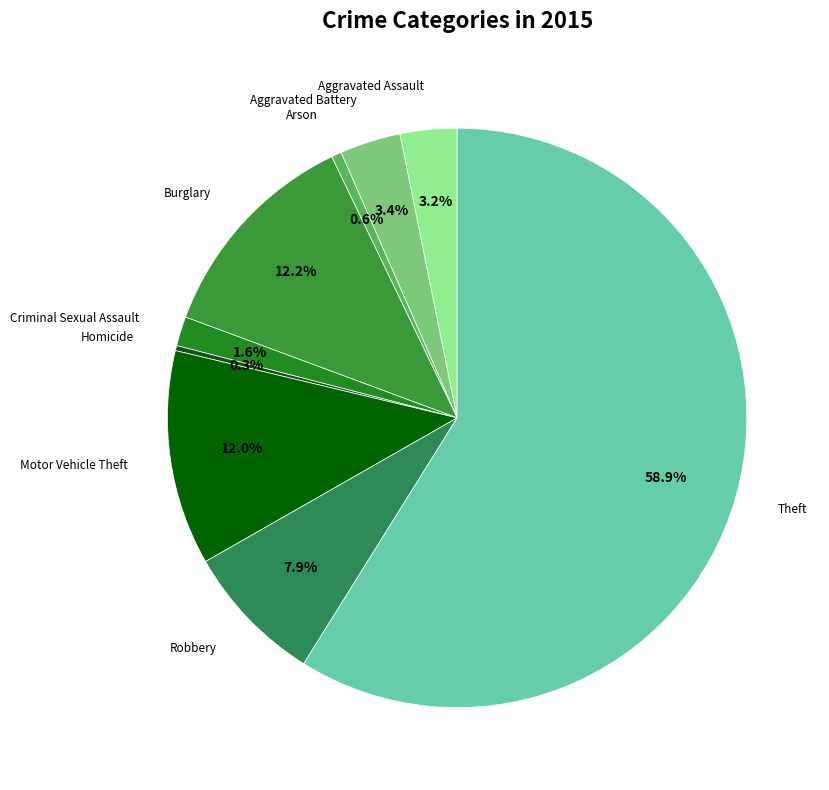

What is the ratio of the value at Motor Vehicle Theft to the value at Robbery?

1.5